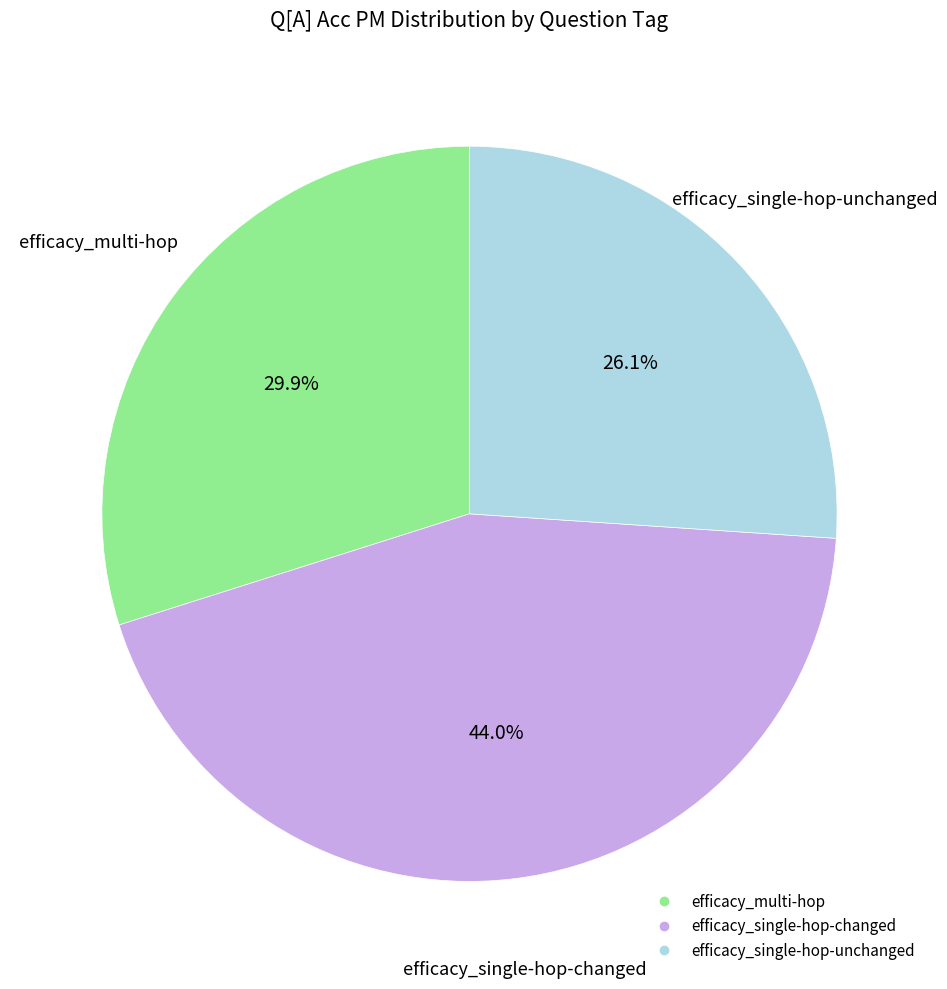

Is it true that efficacy_multi-hop is 15% of the pie?

False